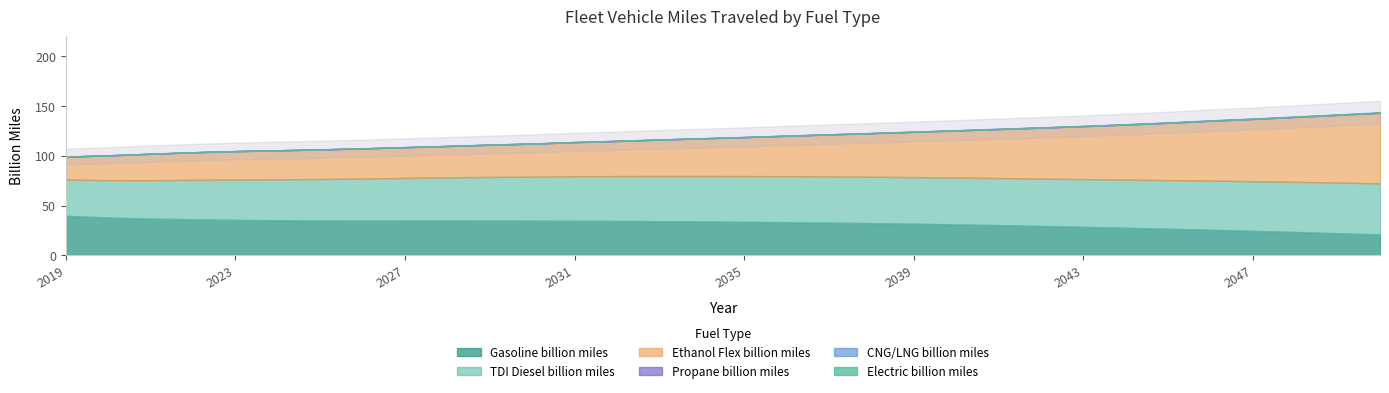

Is it true that Ethanol Flex billion miles equals 36.2 at 2019?

False